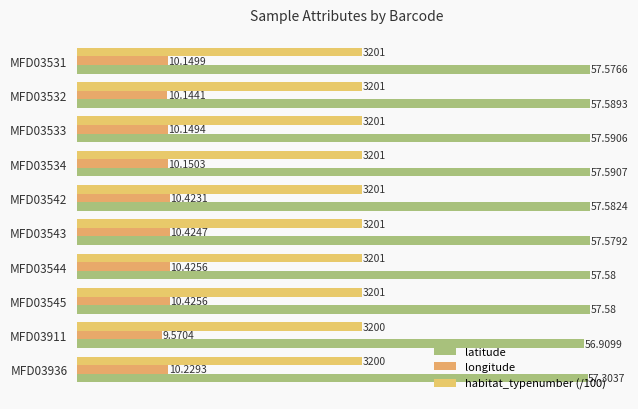

How many data points in longitude are above 10?

9